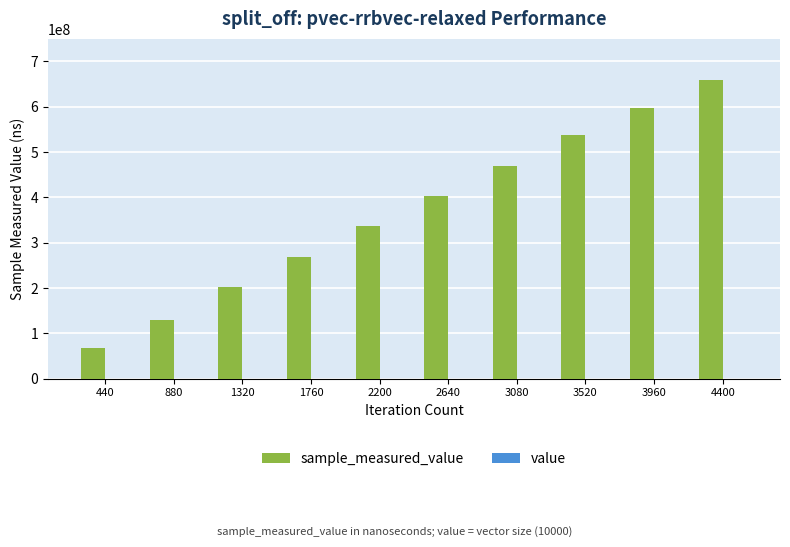

Between 440 and 3080, which series saw the biggest shift?

sample_measured_value